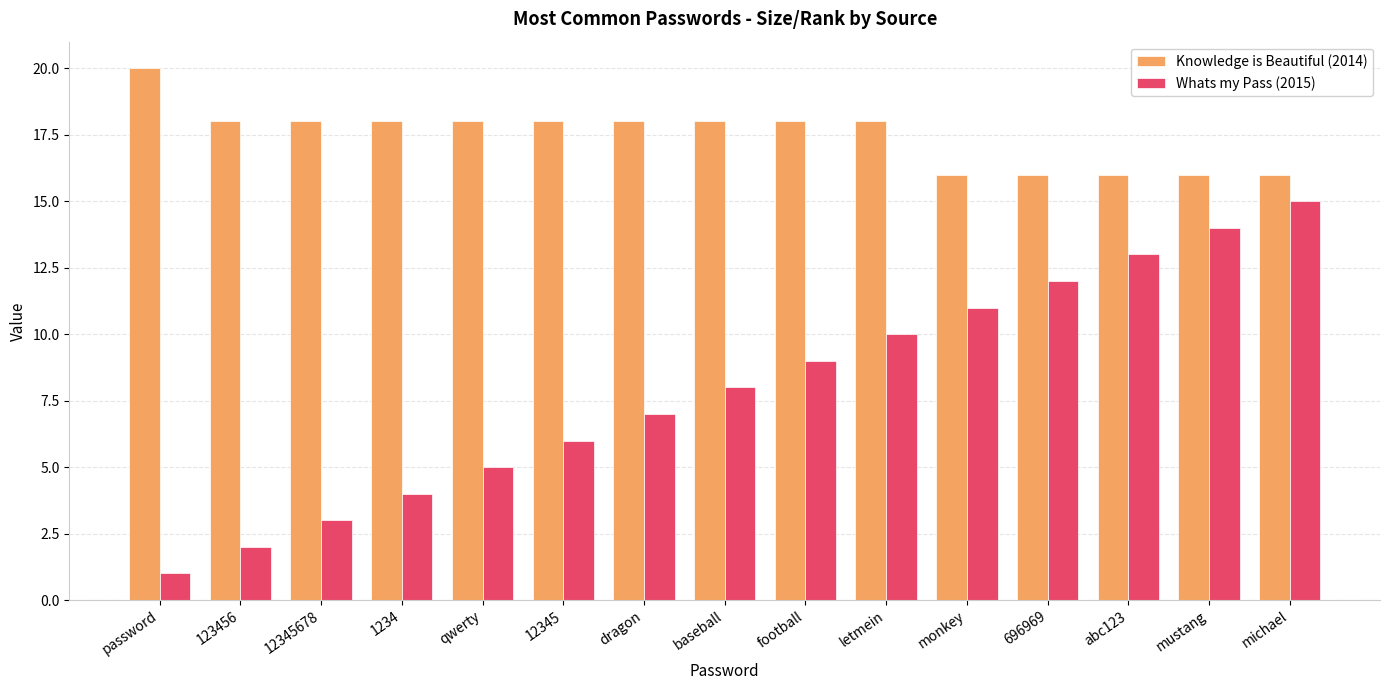

Which series changed the most between monkey and mustang?

Whats my Pass (2015)